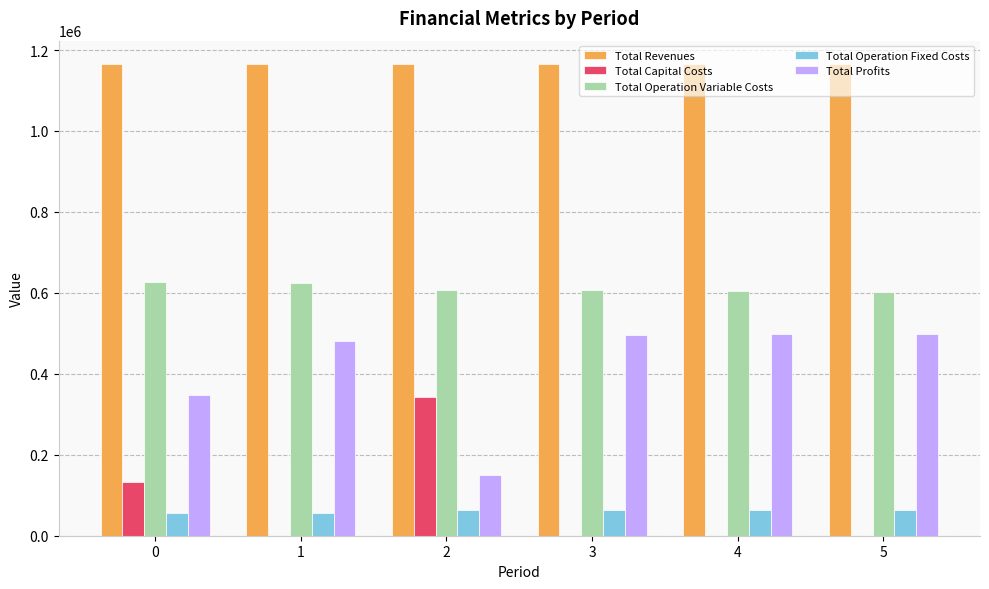

Is it true that Total Capital Costs equals 192394.5 at 0?

False